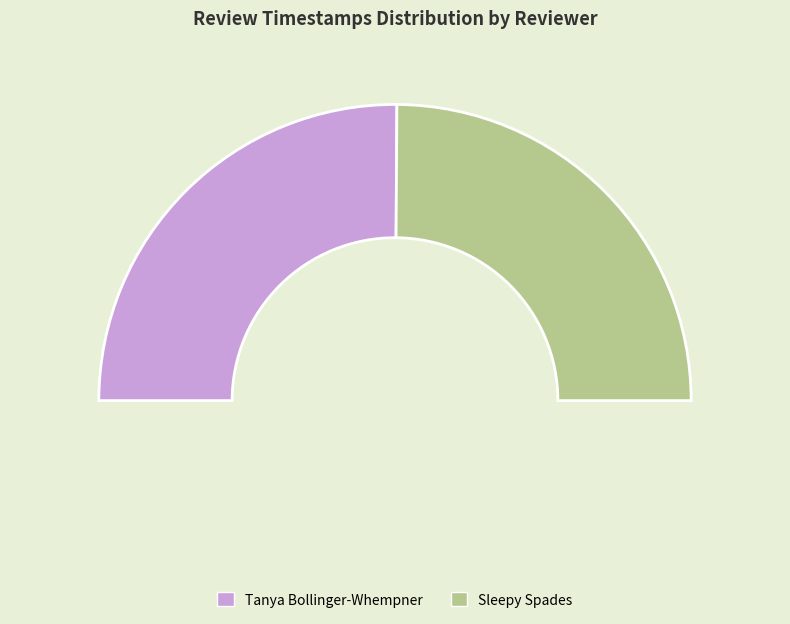

Is there any slice that represents more than half of the pie?

Yes